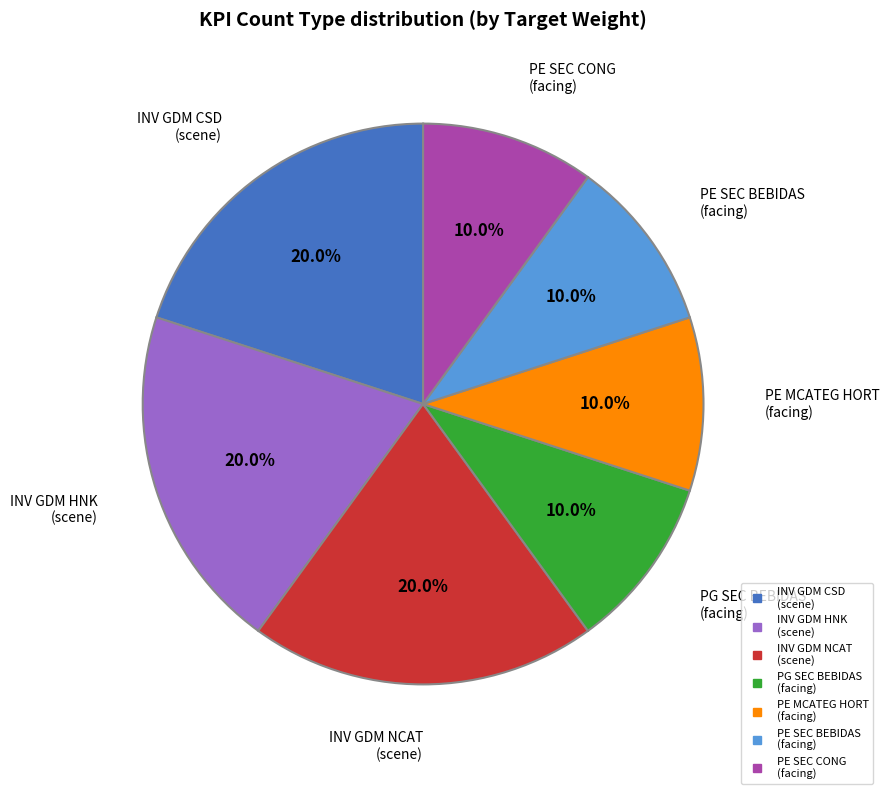

Does any single category account for the majority?

No